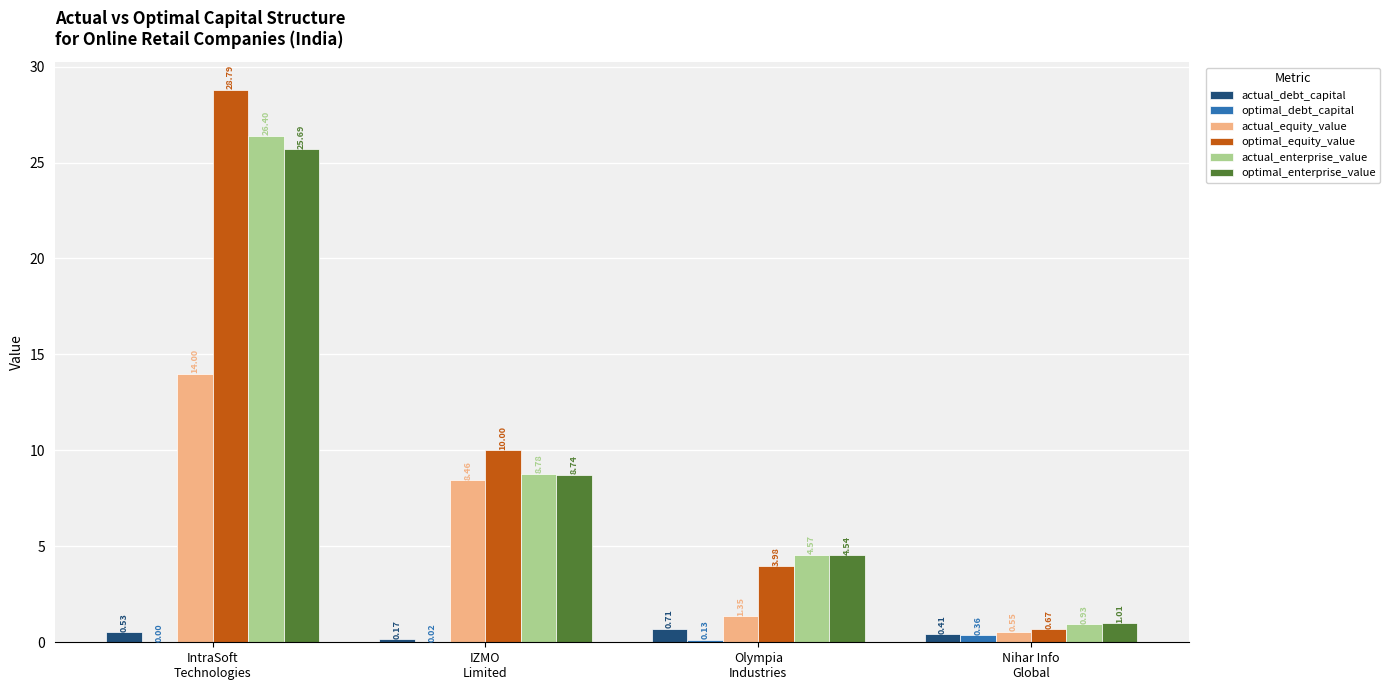

How many groups of bars are there?

4